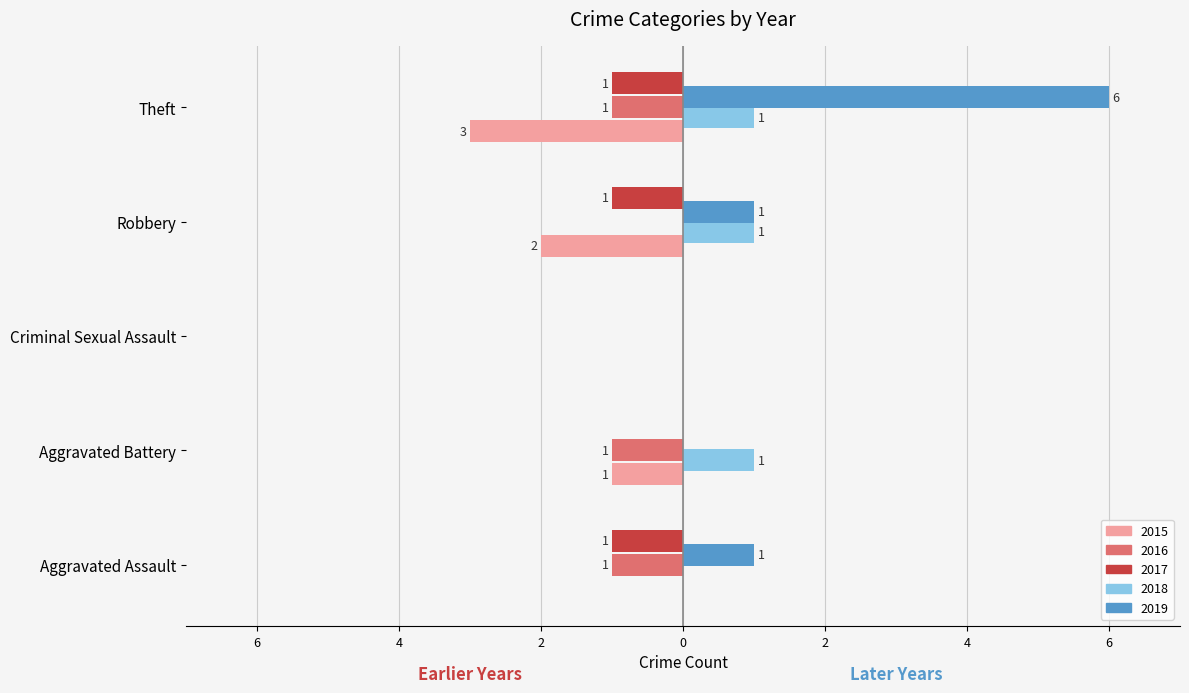

At which category is the sum across all series the highest?

Theft